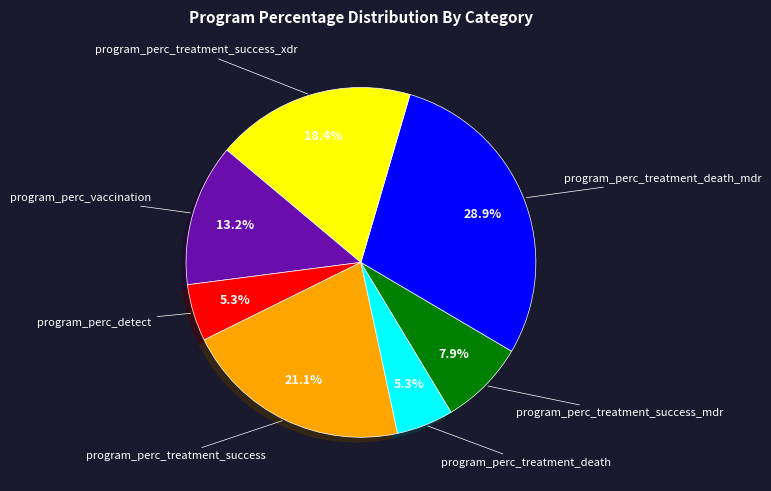

To the nearest percent, what is the average slice percentage?

14%